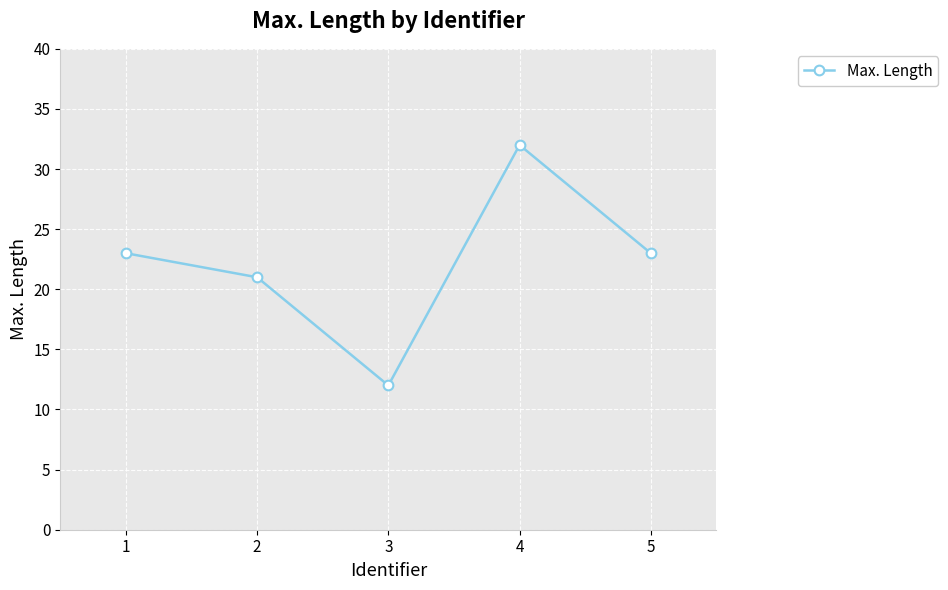

How many interior local peaks (higher than both neighbors) does the data have?

1